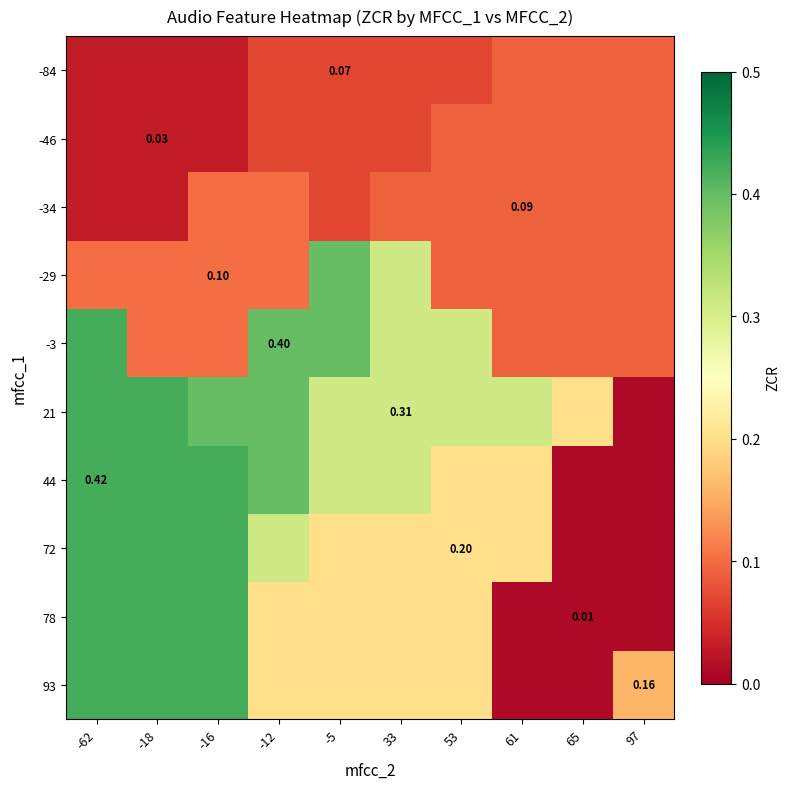

Is the value of 44 at 97 greater than the value of -34 at -16?

No